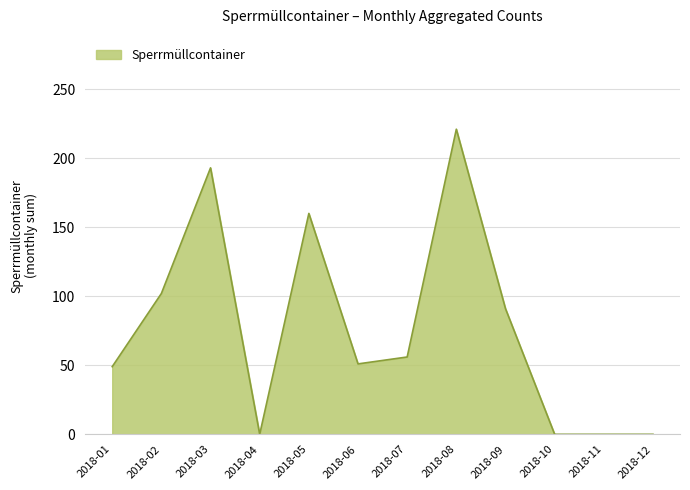

What is the difference between the second highest and minimum values?

193